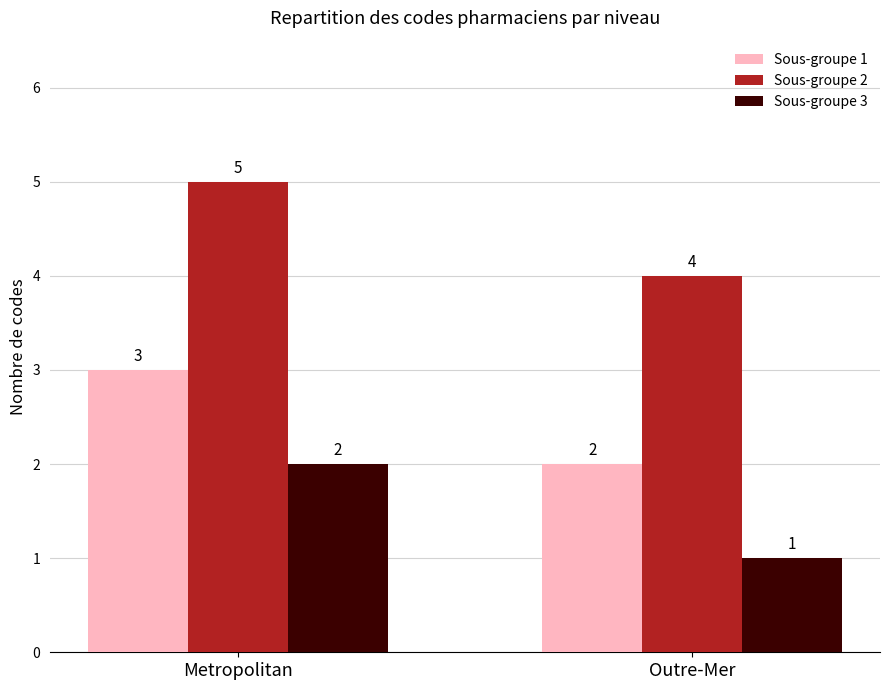

Reading left to right, extract all data points from this chart.

Sous-groupe 1: 3	2
Sous-groupe 2: 5	4
Sous-groupe 3: 2	1